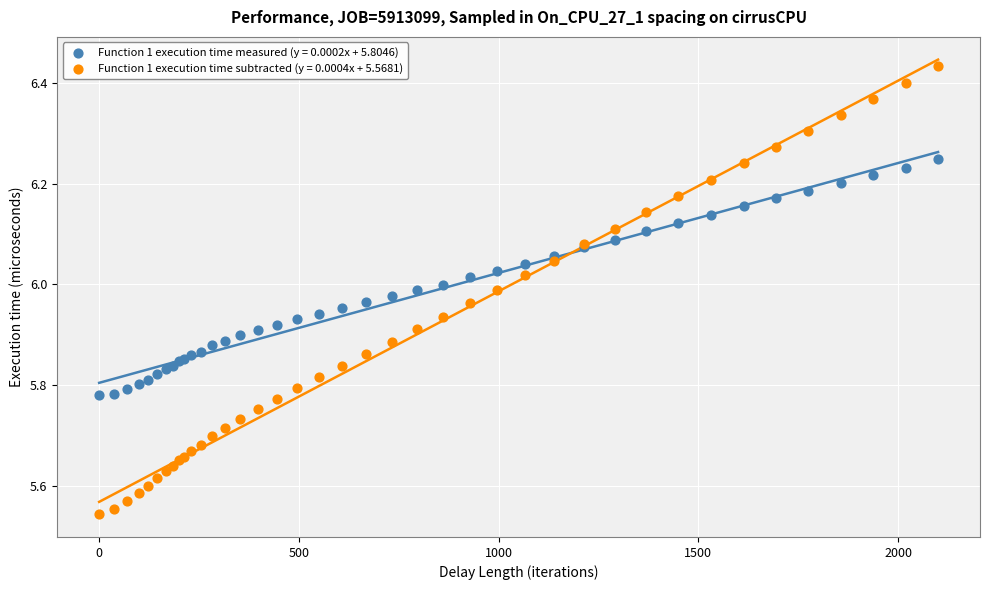

Which series contains the highest Y value?

Function 1 execution time subtracted (y = 0.0004x + 5.5681)